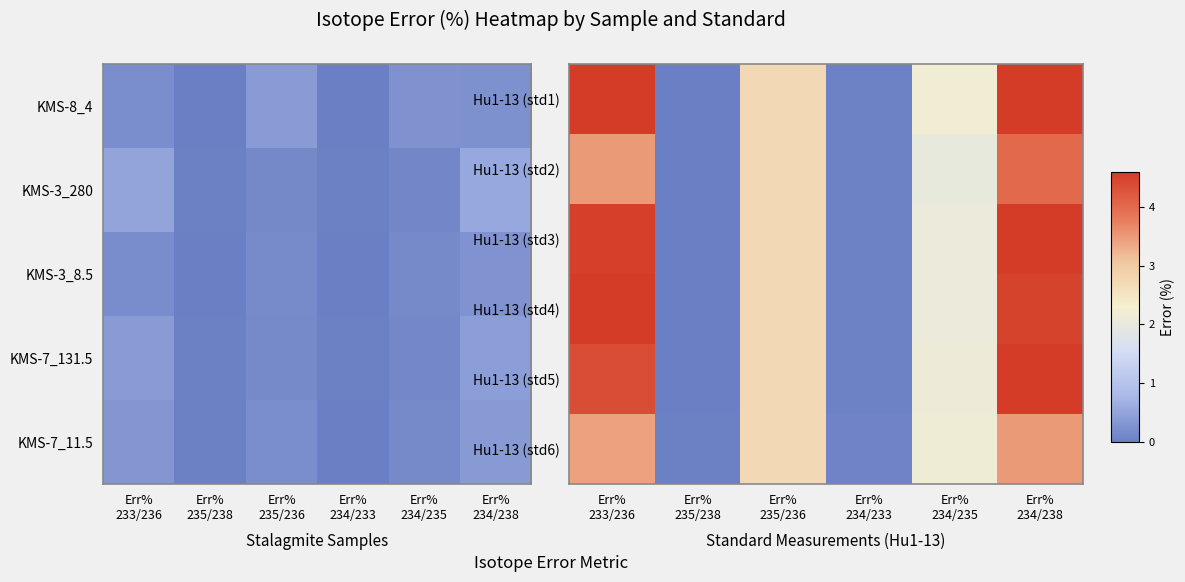

What value does the Hu1-13 (std2) series have at Err% 235/236?

2.7